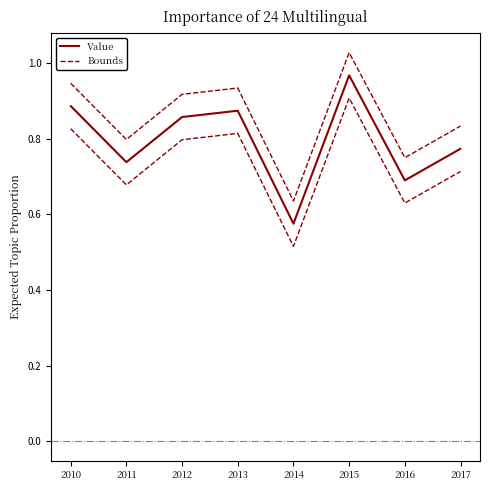

True or false: the data shows 1.0 at 2014.

False